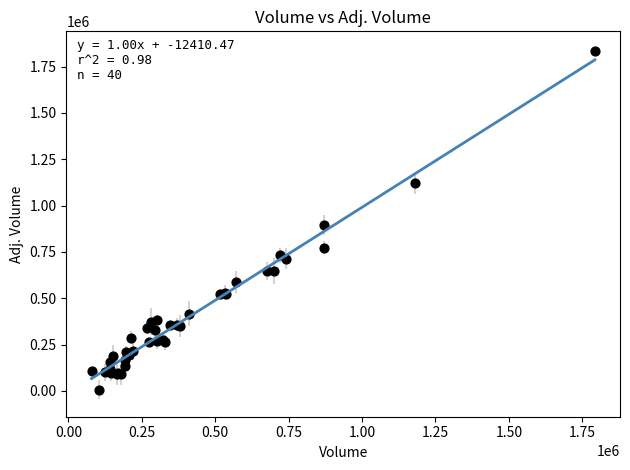

What Y value in the scatter plot is closest to 920781?

895635.7